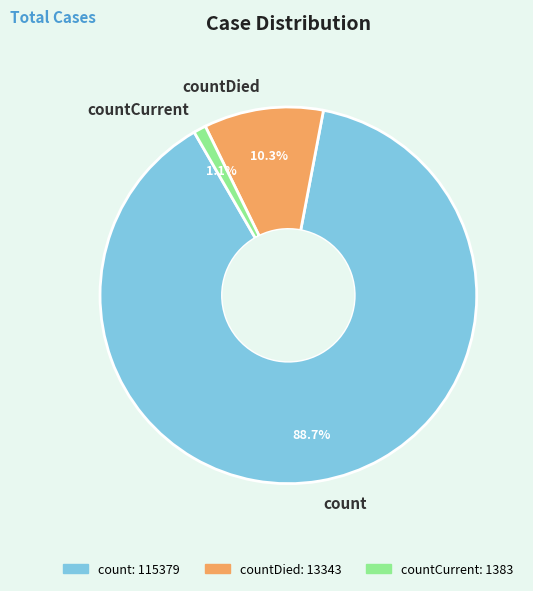

Rank the categories by value from lowest to highest.

countCurrent, countDied, count